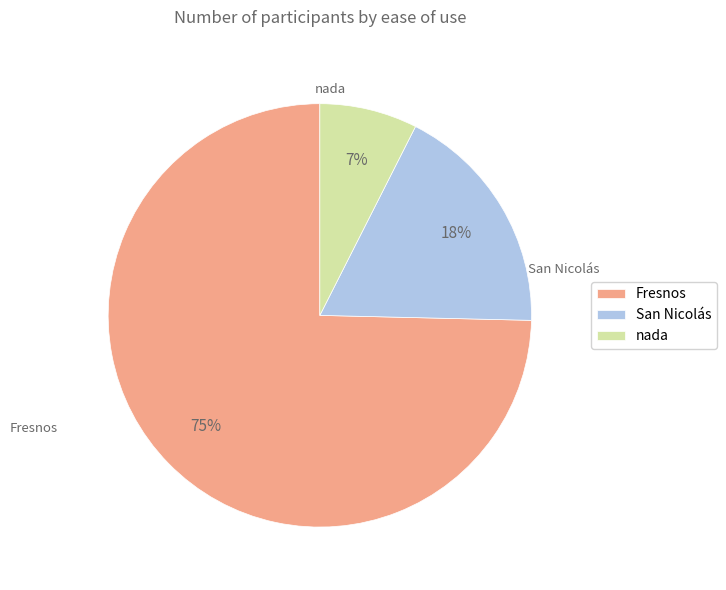

To the nearest percent, what is the average slice percentage?

33%